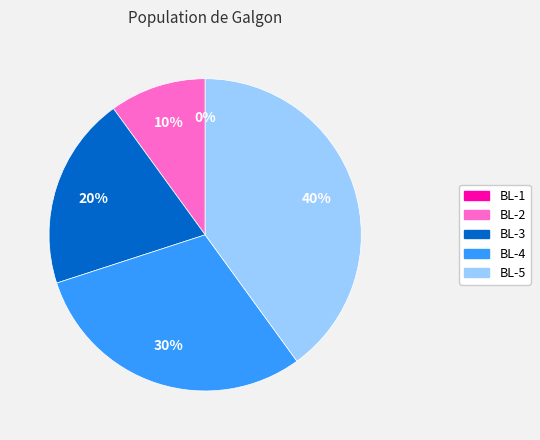

Rank the categories by value from highest to lowest.

BL-5, BL-4, BL-3, BL-2, BL-1